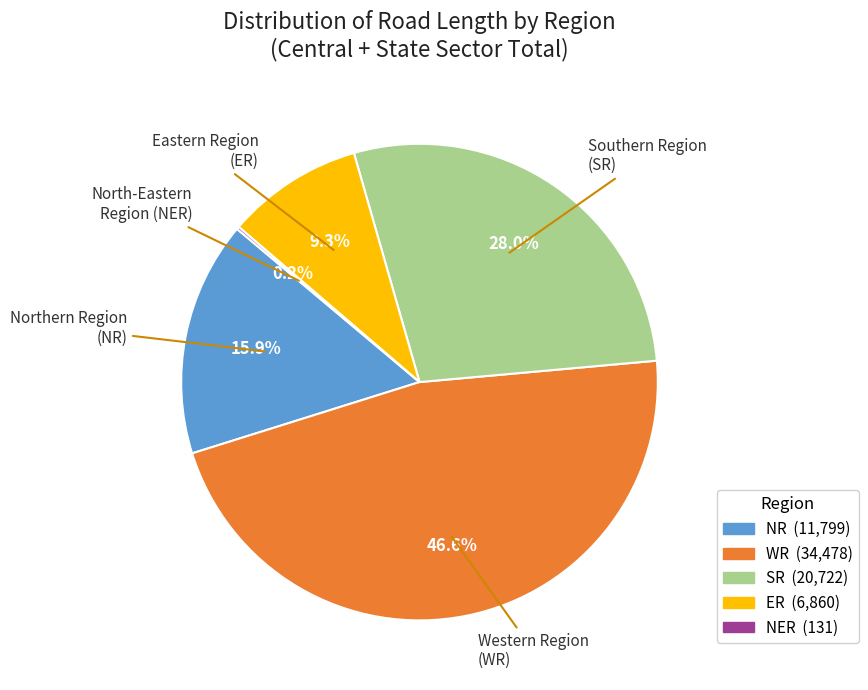

Is there any slice that represents more than half of the pie?

No